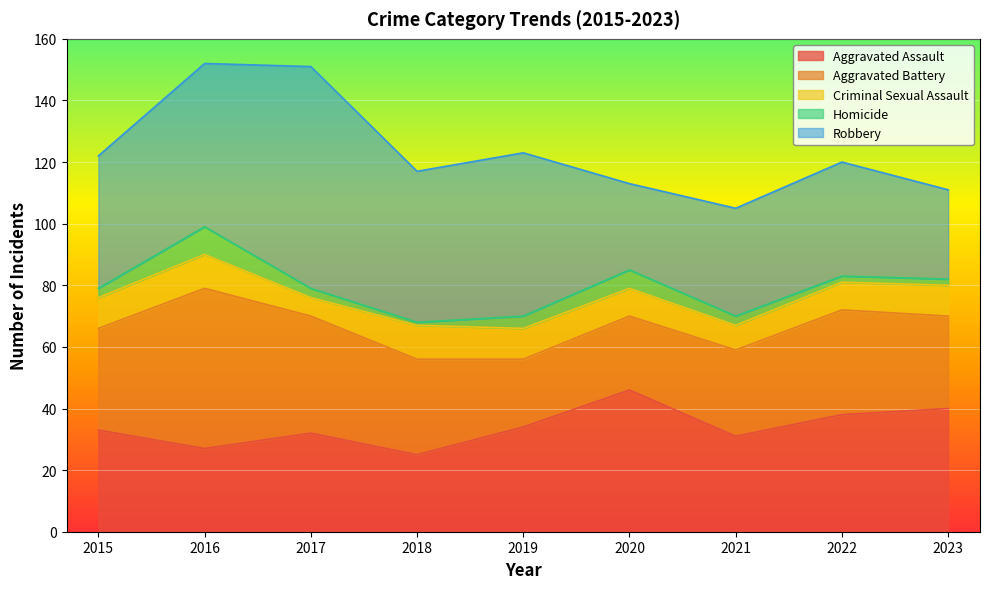

At how many categories does at least one series exceed 44?

5